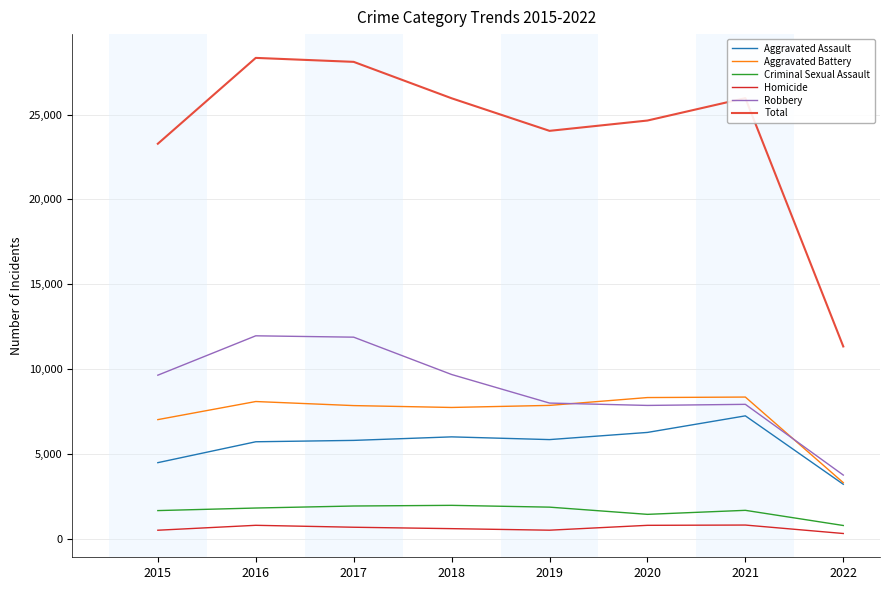

True or false: Criminal Sexual Assault has a value of 1924 at 2017.

True